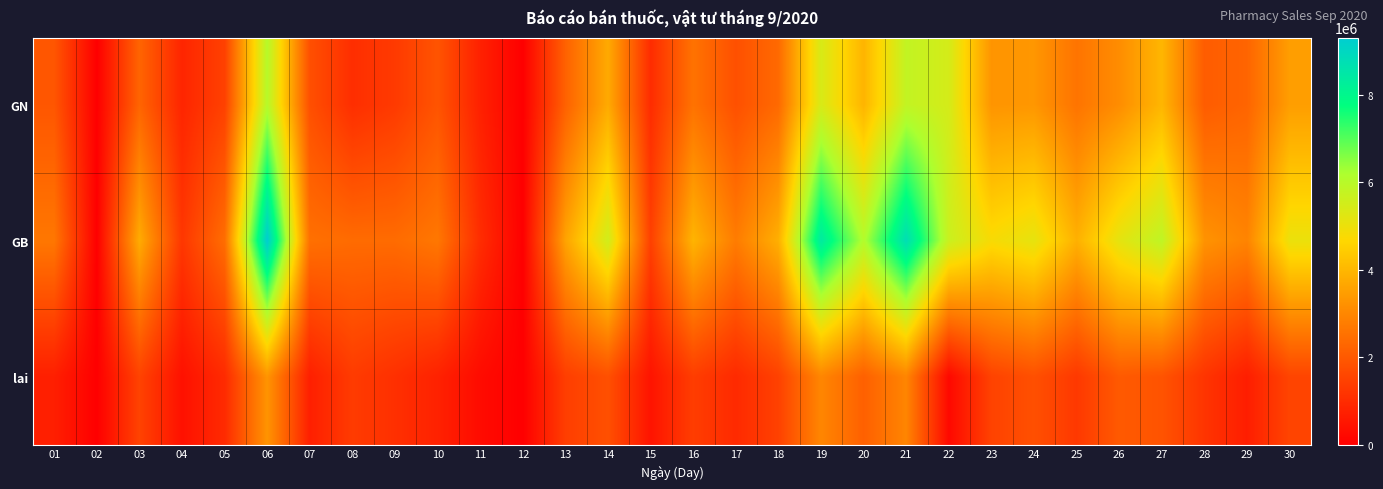

What is the total value across all series at 18?

7690000